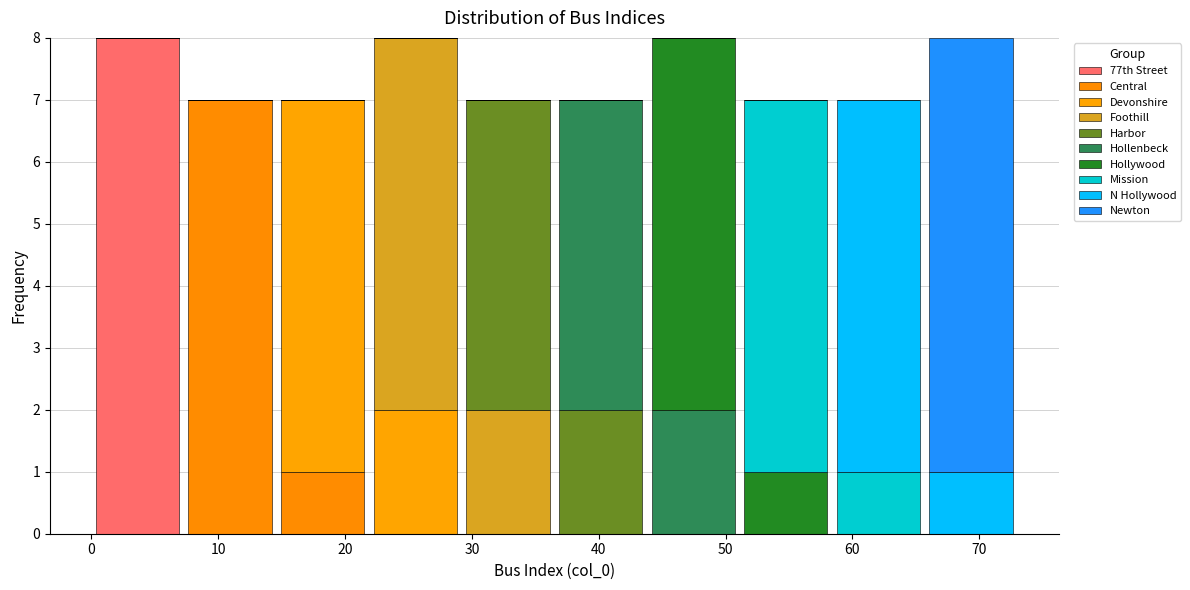

What is the total height of the stacked bar covering 0.0 to 7.3 on the x-axis? Neither the bar edges nor the heights are printed on the chart, so give them approximately, as read against the axes.

8